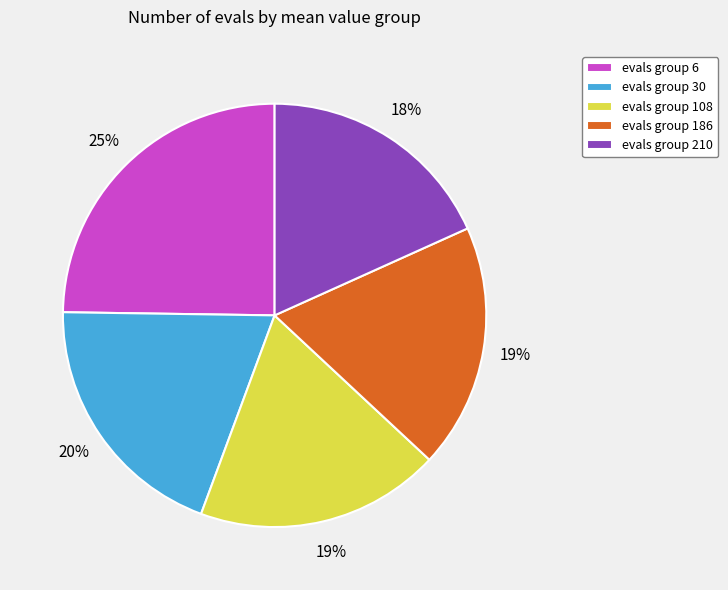

To the nearest percent, what is the difference between the largest and smallest slice percentages?

7%